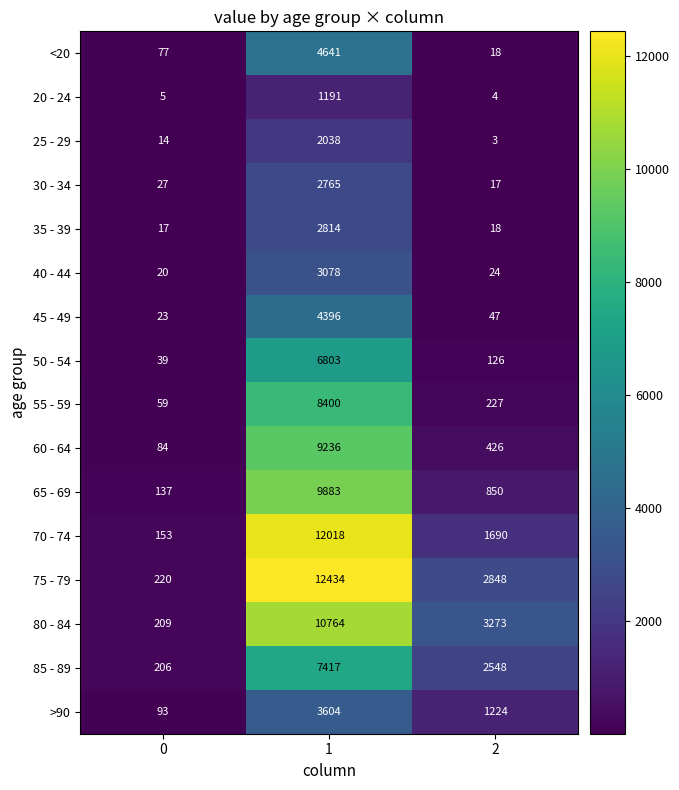

How many series are shown in this chart?

16